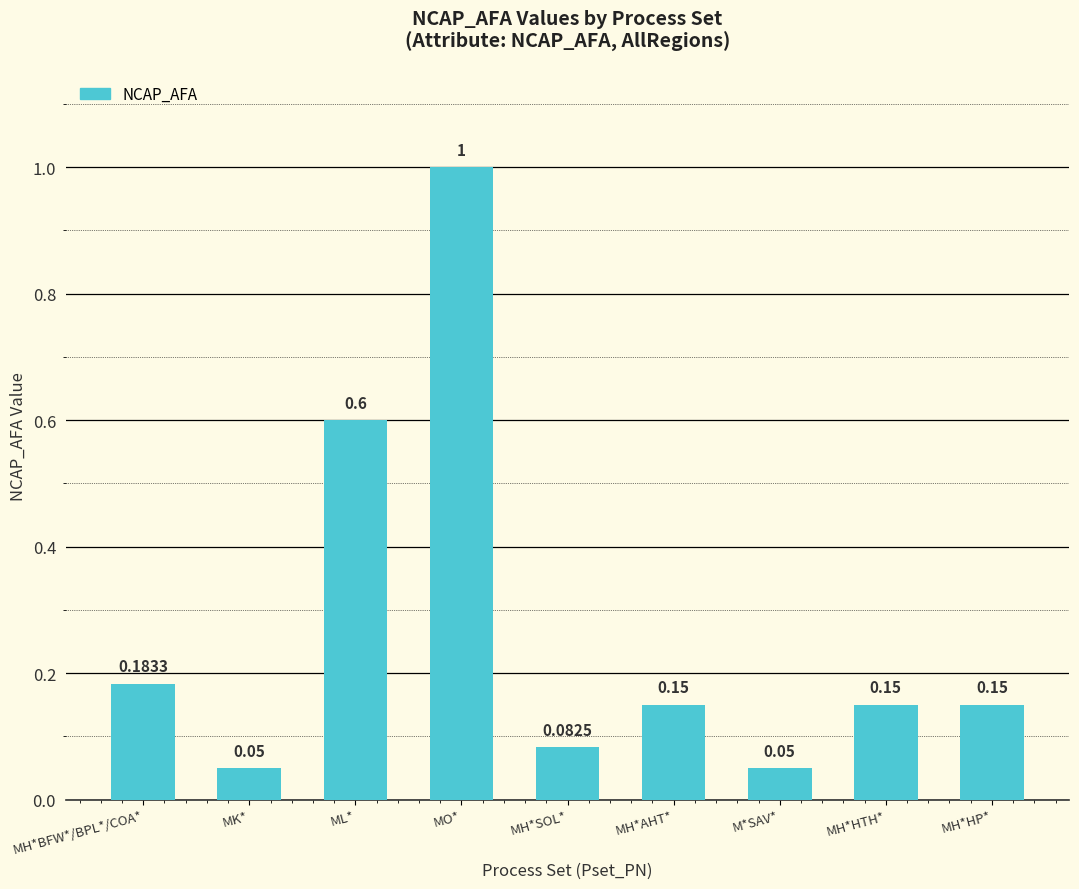

Are the bars horizontal?

No